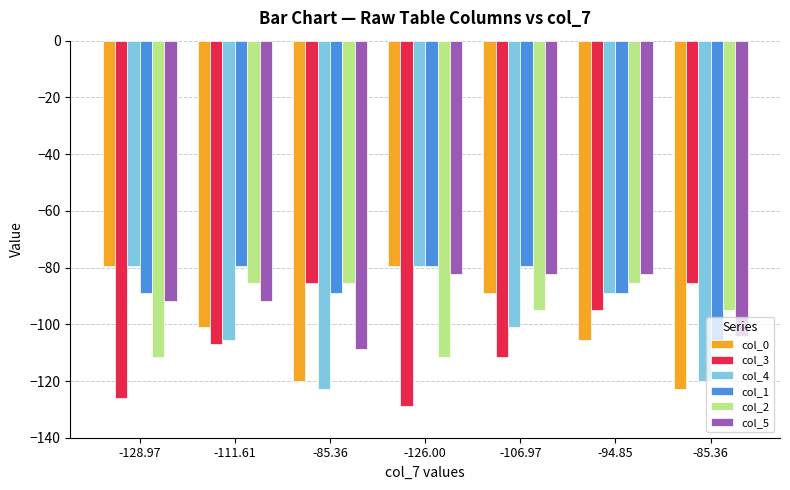

What are all the series names shown in the legend?

col_0, col_3, col_4, col_1, col_2, col_5